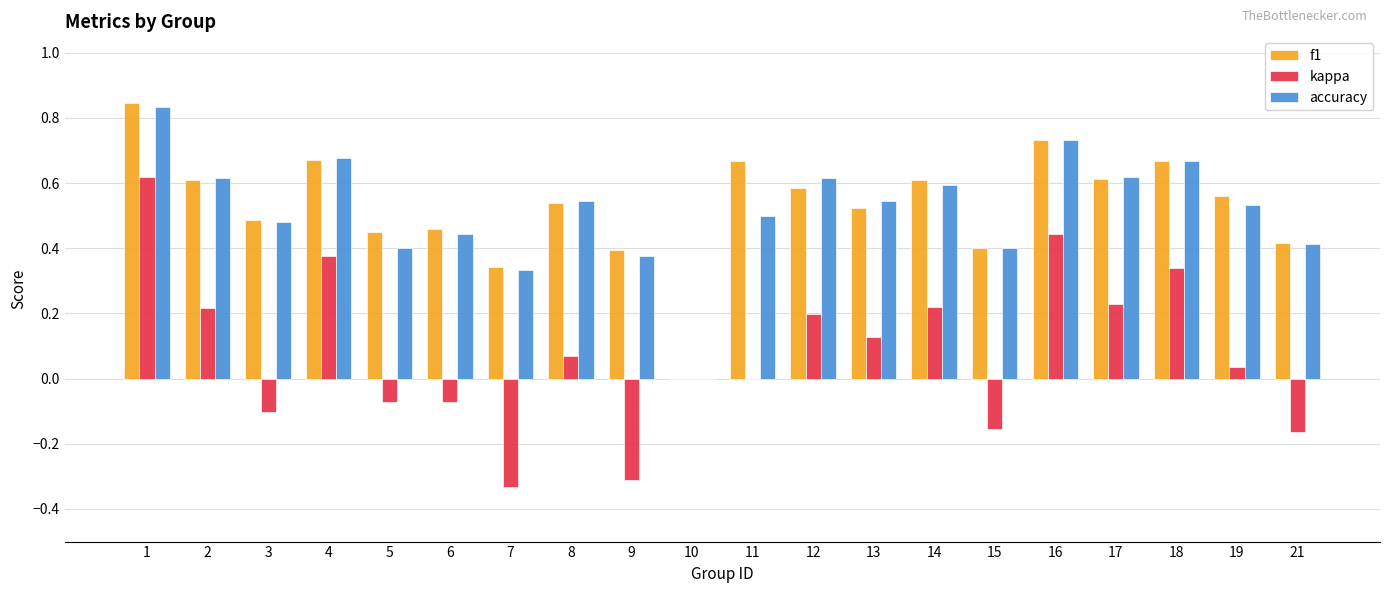

What is the total value across all series at 11?

1.2